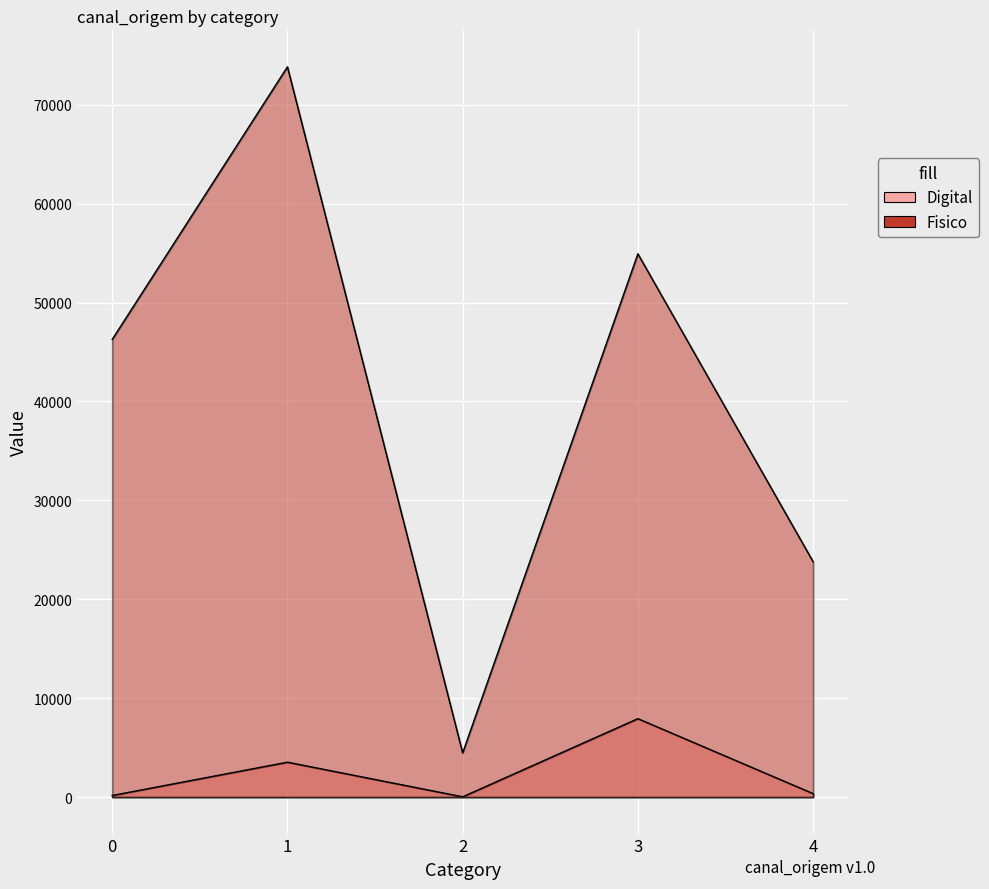

True or false: Digital has more than 0 interior local peaks.

True